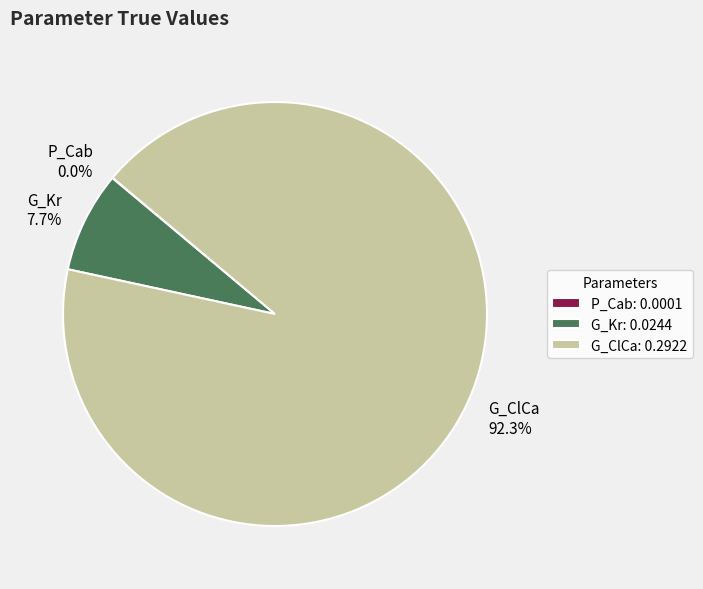

To the nearest percent, what is the average slice percentage?

33%